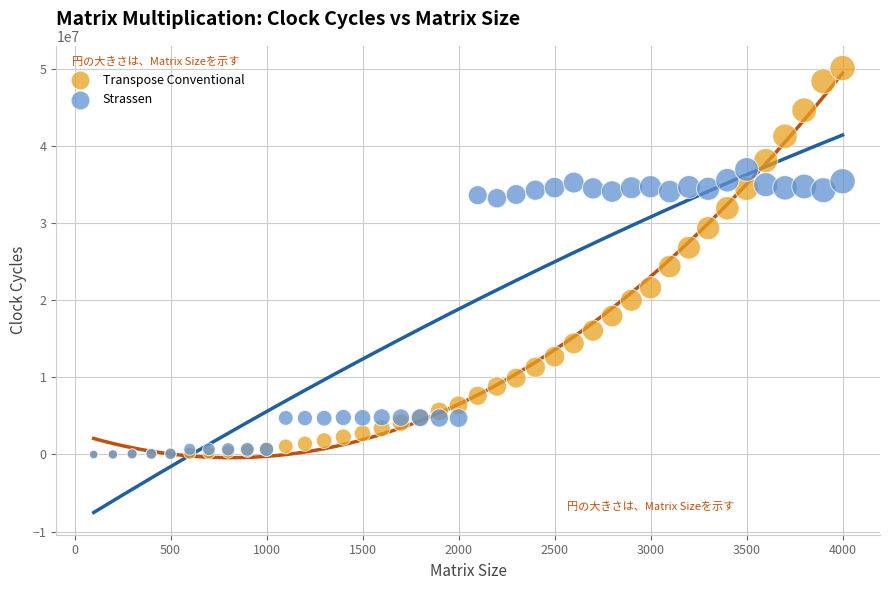

What are all the series names shown in the legend?

Transpose Conventional, Strassen